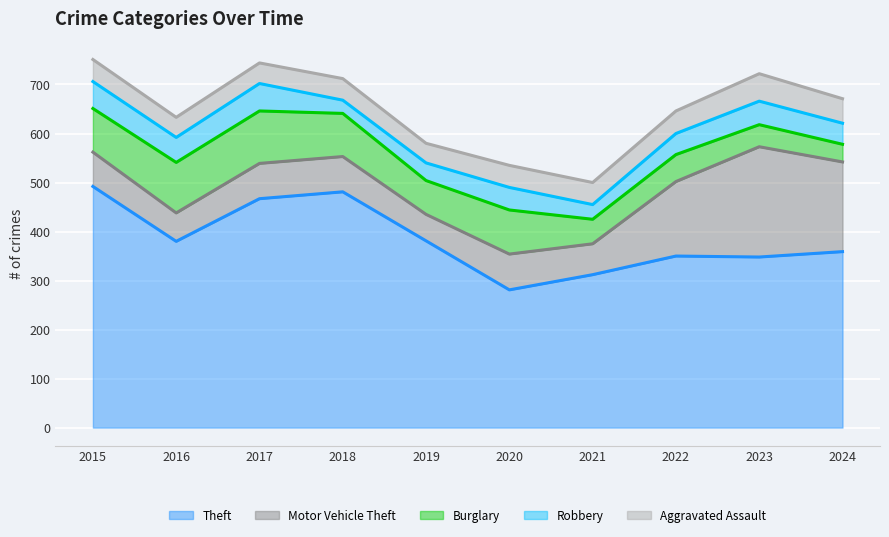

What is the difference between the second highest and second lowest values in the Robbery series?

25